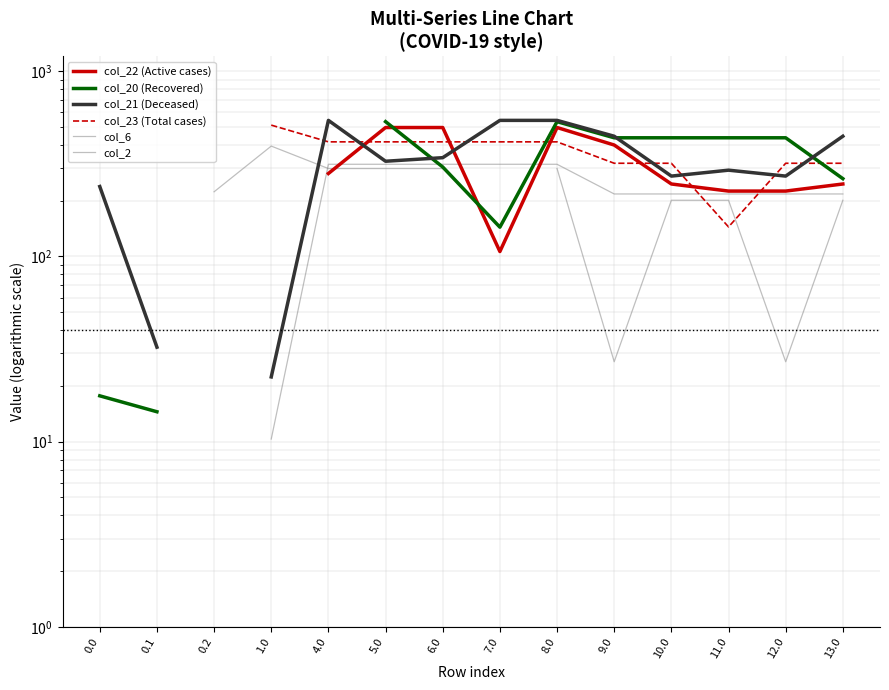

Which series has the largest range (max minus min)?

col_20 (Recovered)